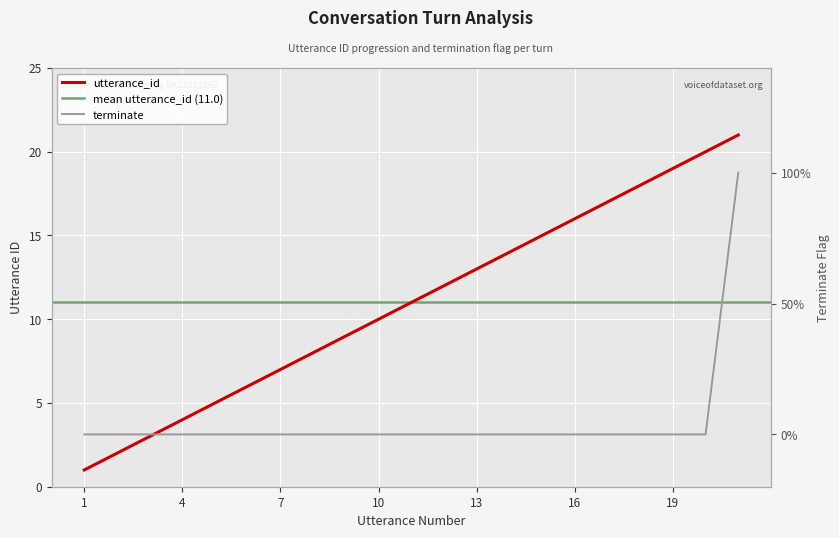

Is it true that terminate equals 0 at 7?

True